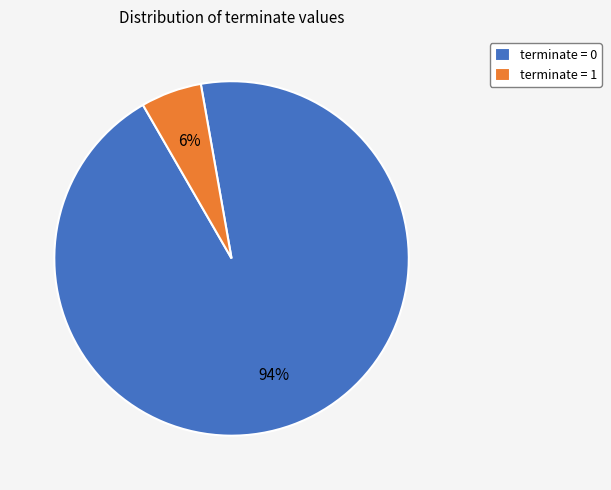

To the nearest percent, what is the average slice percentage?

50%